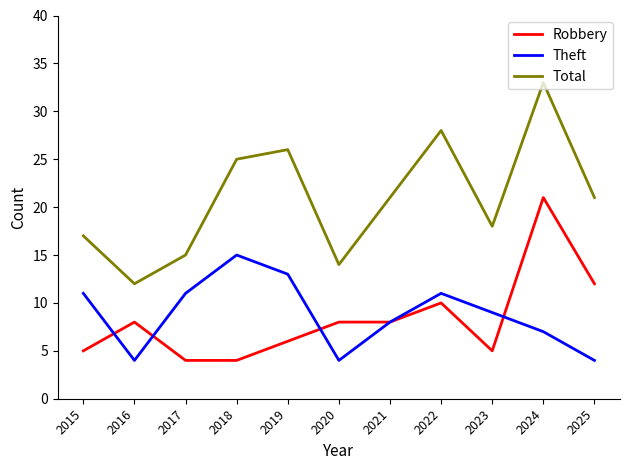

After their last crossing, which series has the higher values: Theft or Robbery?

Robbery